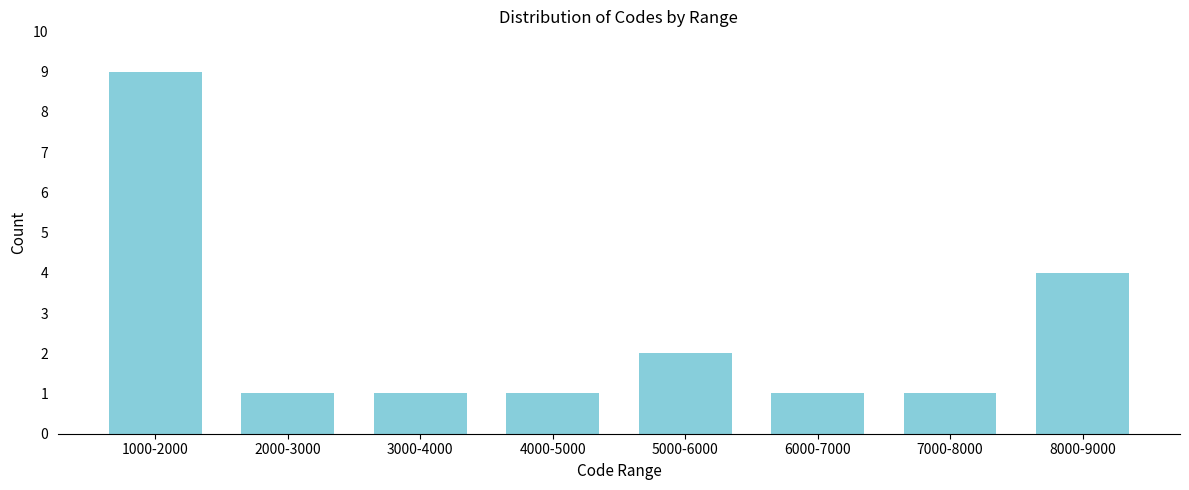

Reading left to right, what are all the values shown in this chart?

9	1	1	1	2	1	1	4